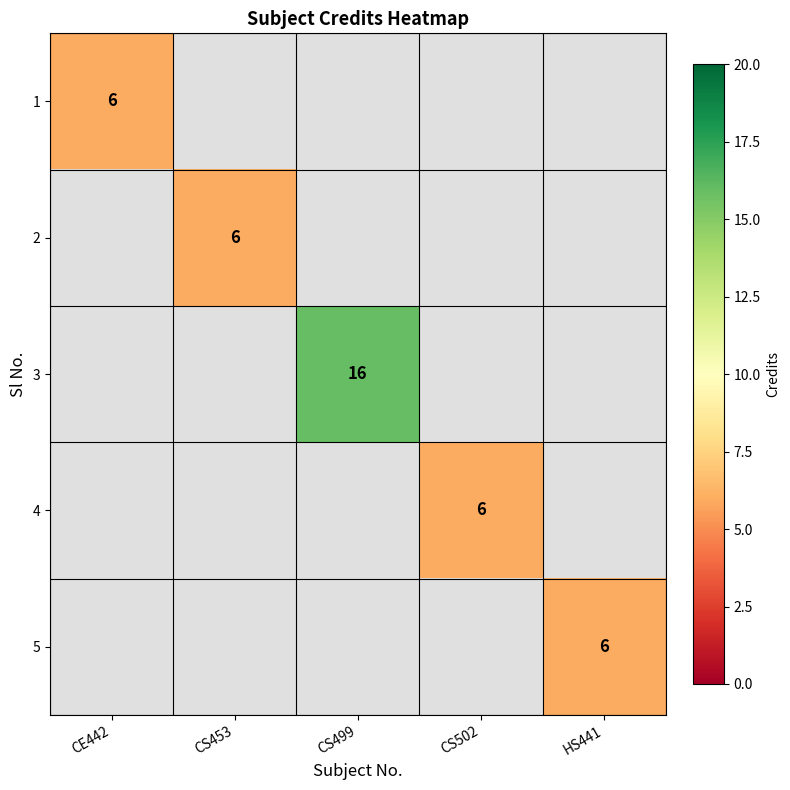

Is it true that 5 equals 3 at HS441?

False